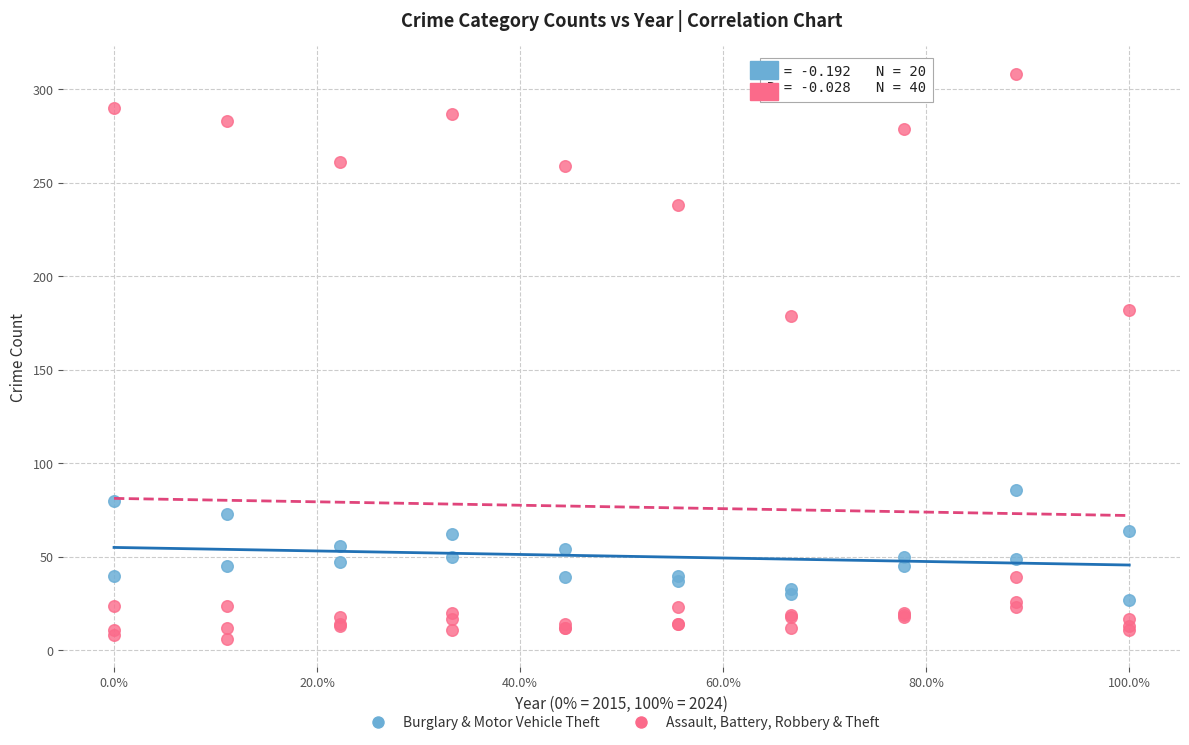

What are all the series names shown in the legend?

Burglary & Motor Vehicle Theft, Assault, Battery, Robbery & Theft